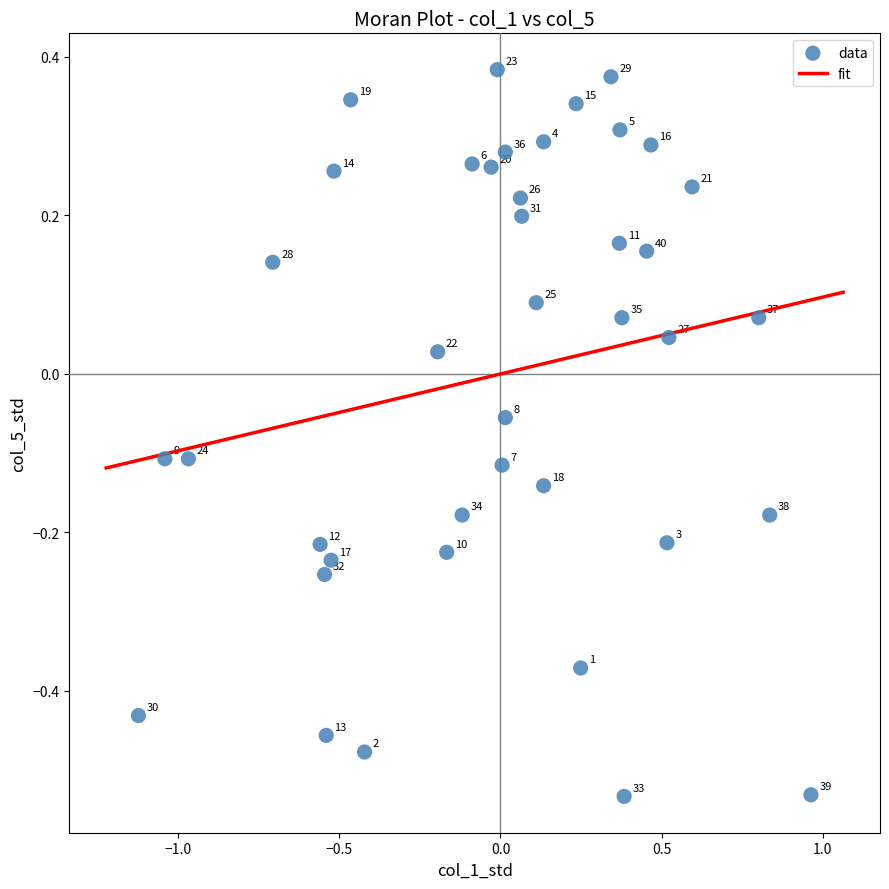

What is the range of Y values (max minus min)?

0.9